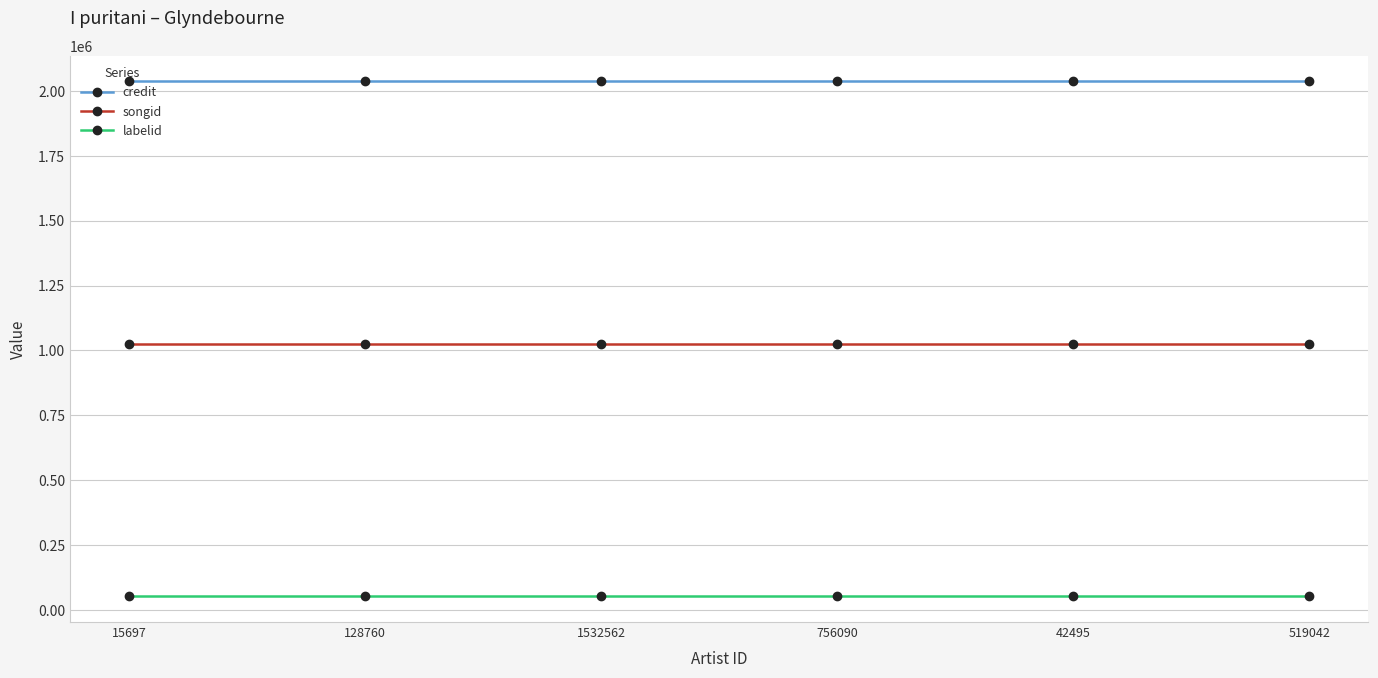

Reading left to right, list all the values displayed in this chart.

credit: 15697=2036975	128760=2036975	1532562=2036975	756090=2036975	42495=2036975	519042=2036975
songid: 15697=1024065	128760=1024065	1532562=1024065	756090=1024065	42495=1024065	519042=1024065
labelid: 15697=53284	128760=53284	1532562=53284	756090=53284	42495=53284	519042=53284